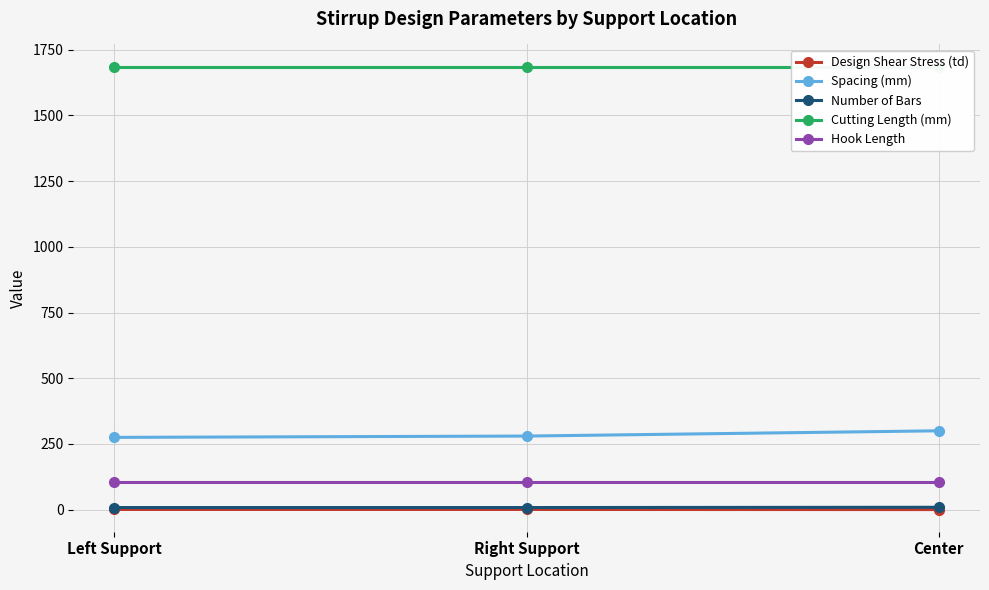

How many lines are shown in the chart?

5